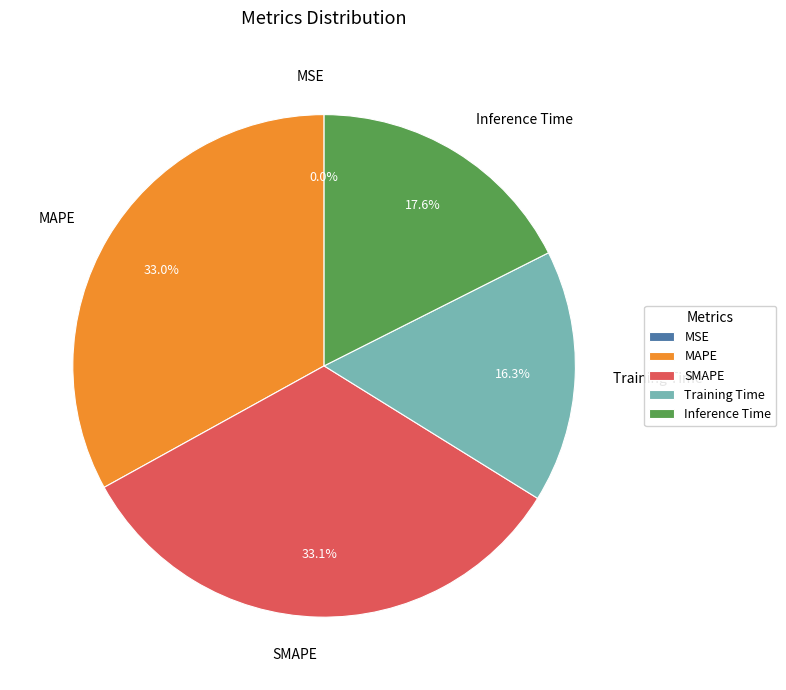

How much of the chart is everything except SMAPE?

66.9%